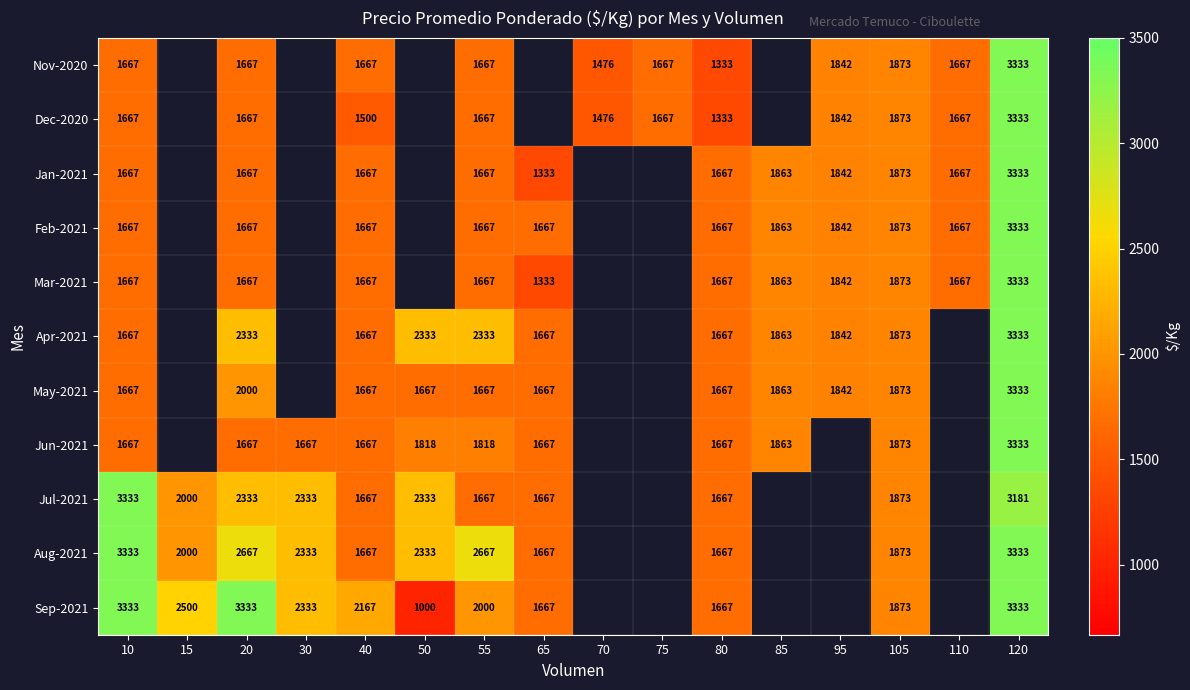

Is the value of Dec-2020 at 10 greater than the value of Mar-2021 at 85?

No